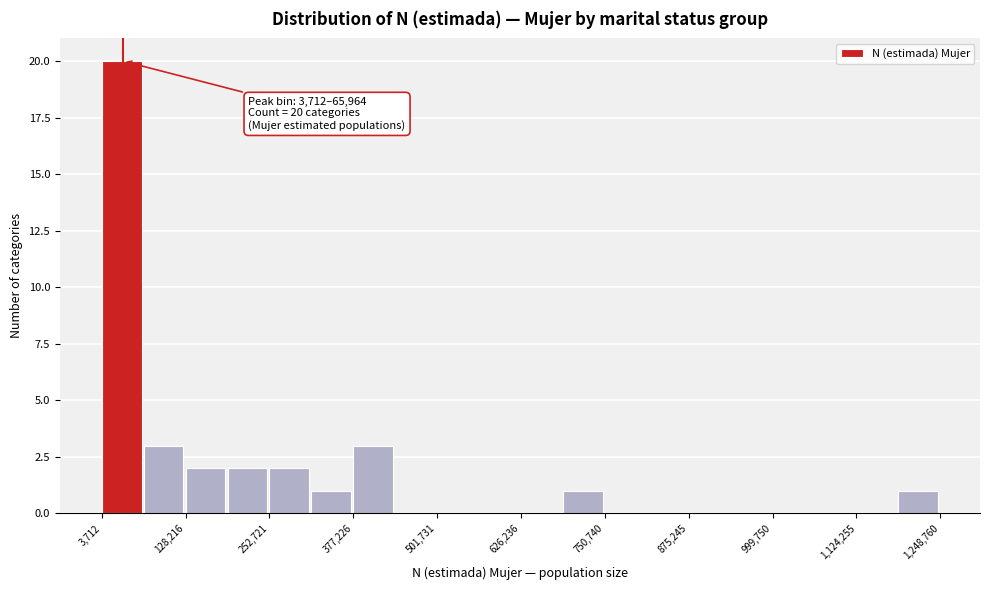

Around what value on the x-axis is the tallest bar? Give the approximate position of its centre, as read against the axis.

40000